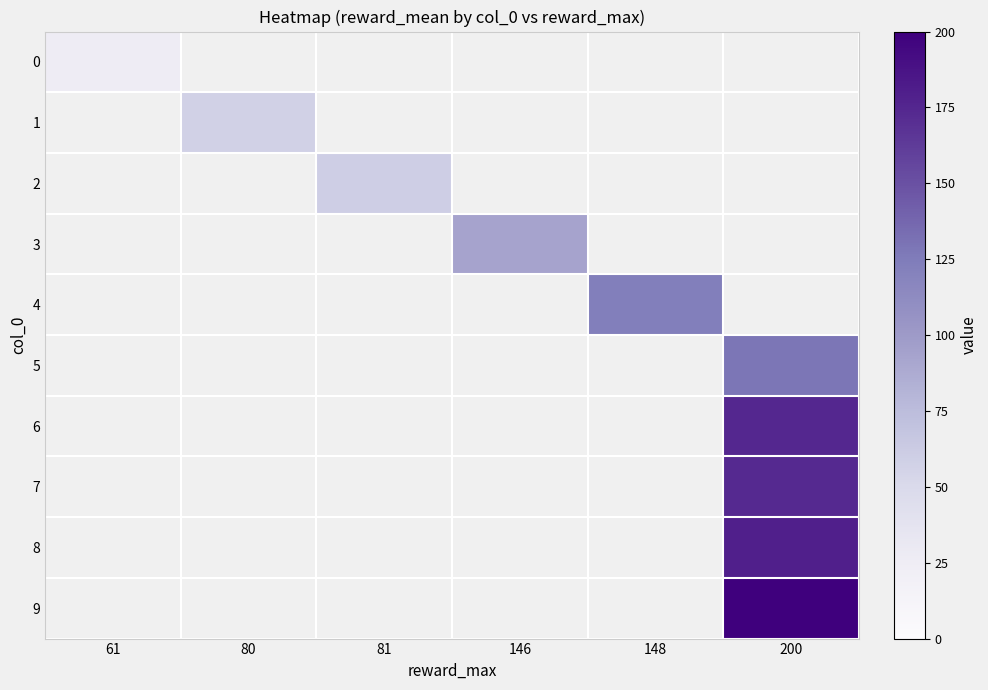

Is the value of 1 at 61 greater than the value of 7 at 148?

No